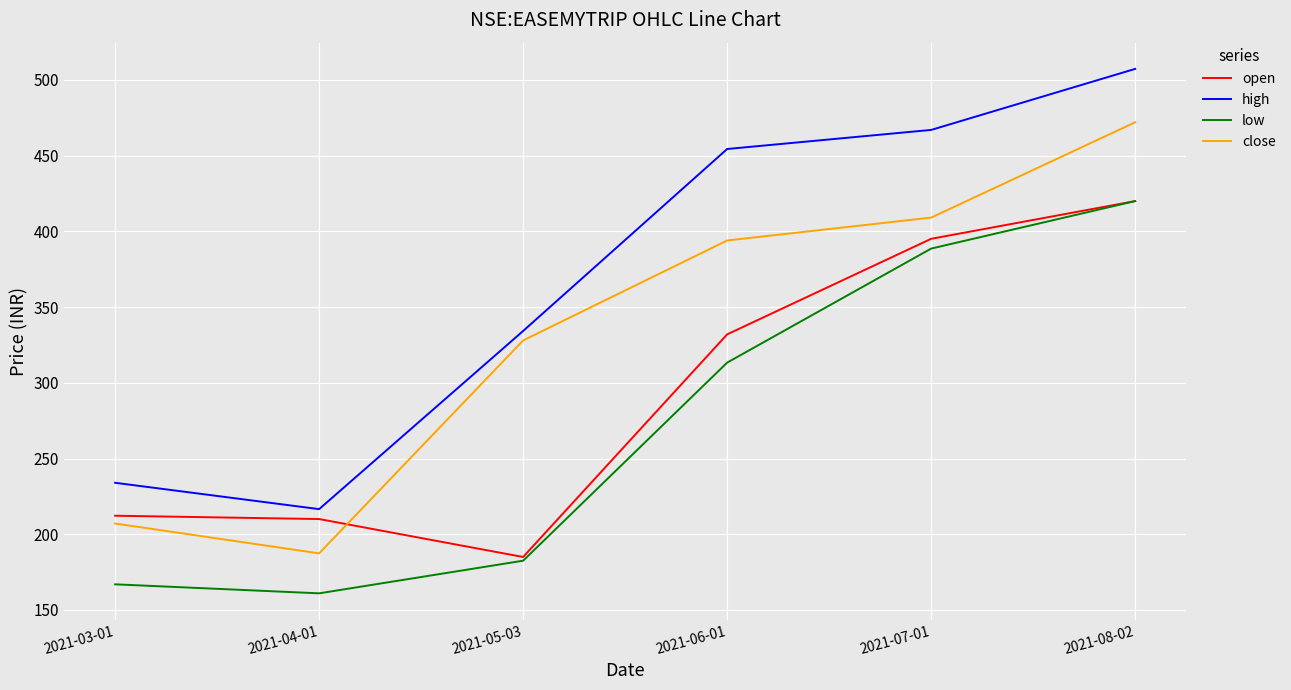

What is the sum of all high values?

2213.6